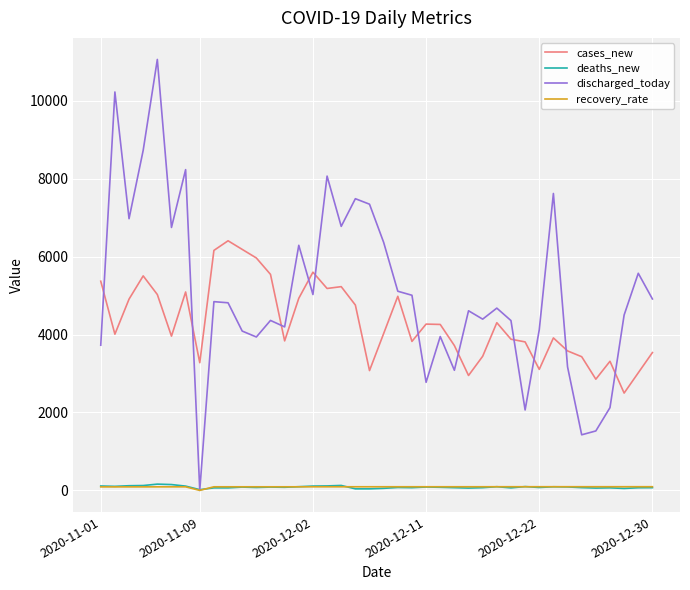

Which series has the widest spread of values?

discharged_today